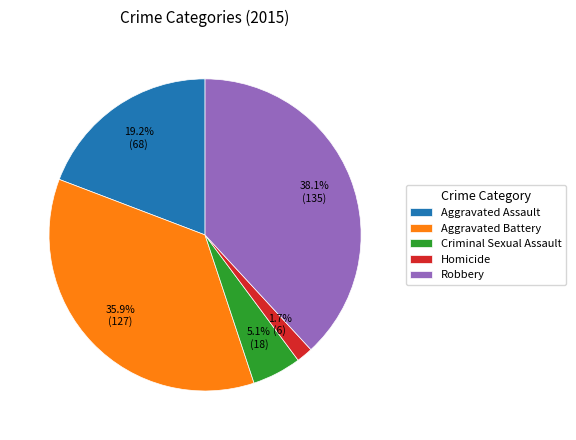

How many segments does this pie chart have?

5